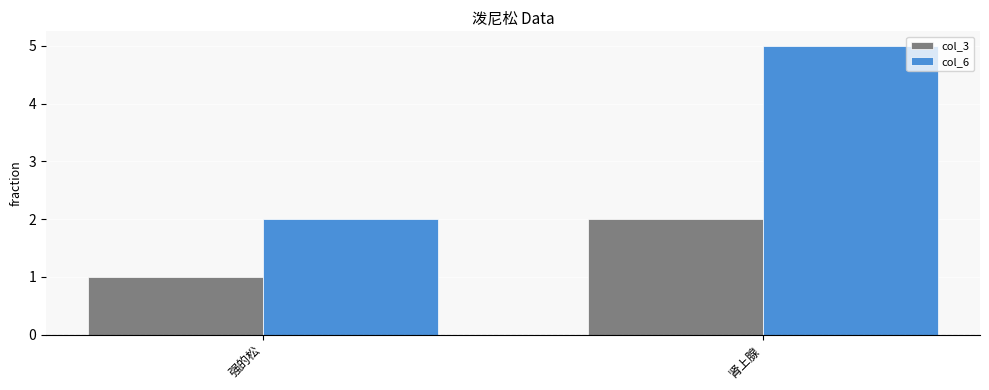

The value of col_3 at 强的松 is 1. True or false?

True